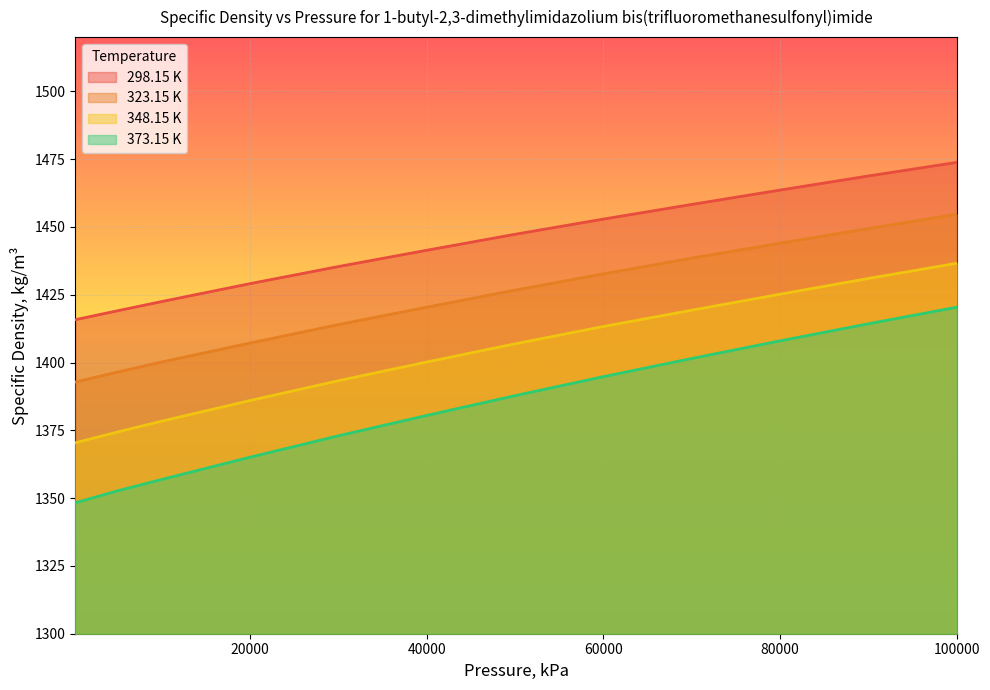

How many values in the 348.15 K series are below 1406?

6